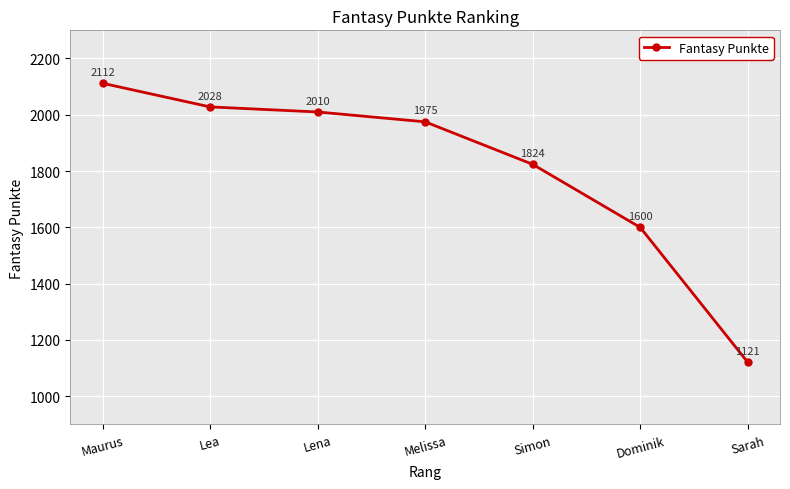

At which label does the data first exceed 1975?

Maurus